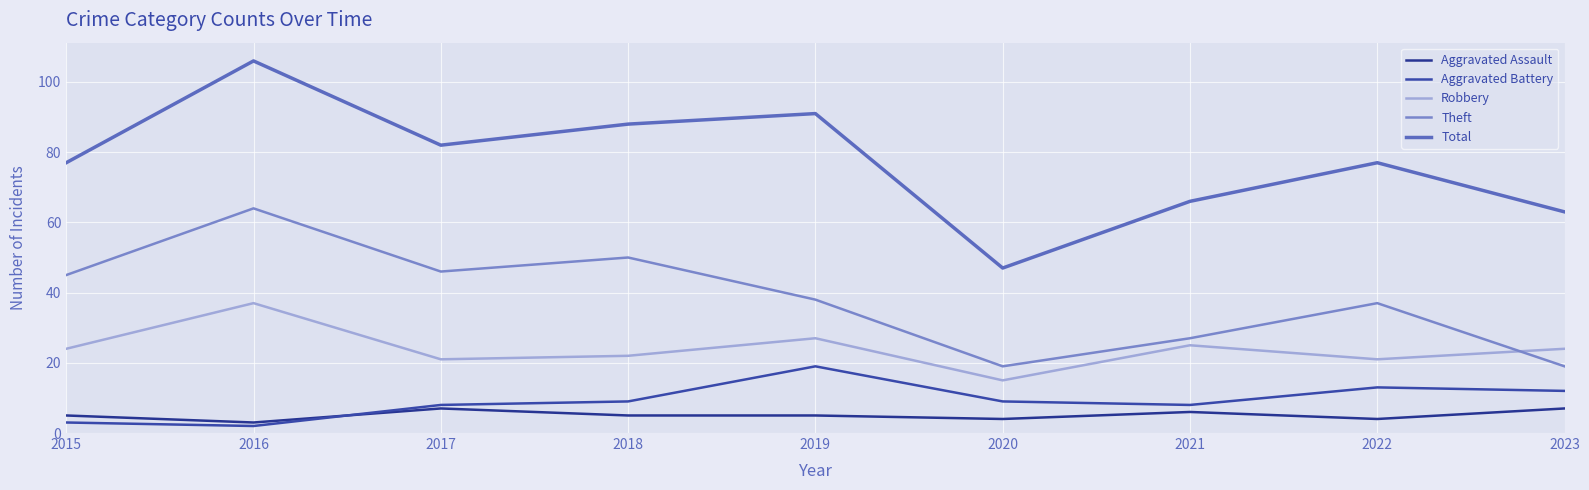

The Aggravated Battery series shows 3 at 2018. True or false?

False